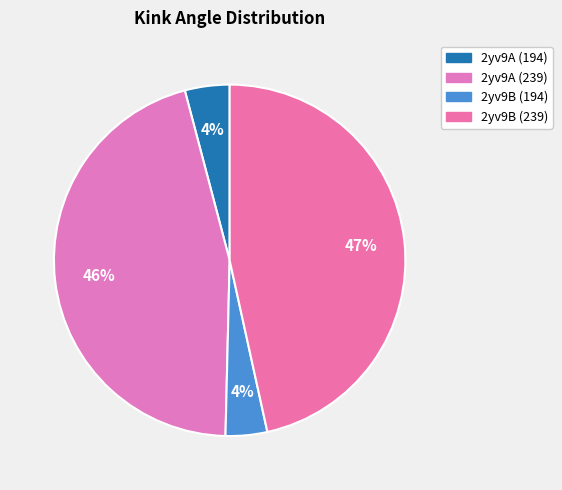

Count the number of slices in the pie.

4